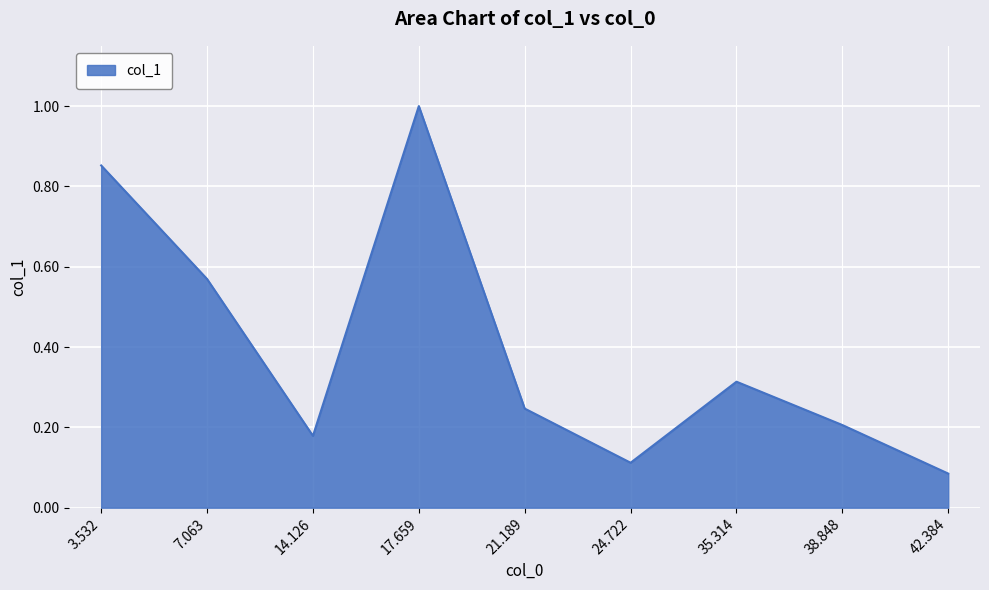

What is the change in value from 21.189 to 35.314?

+0.1